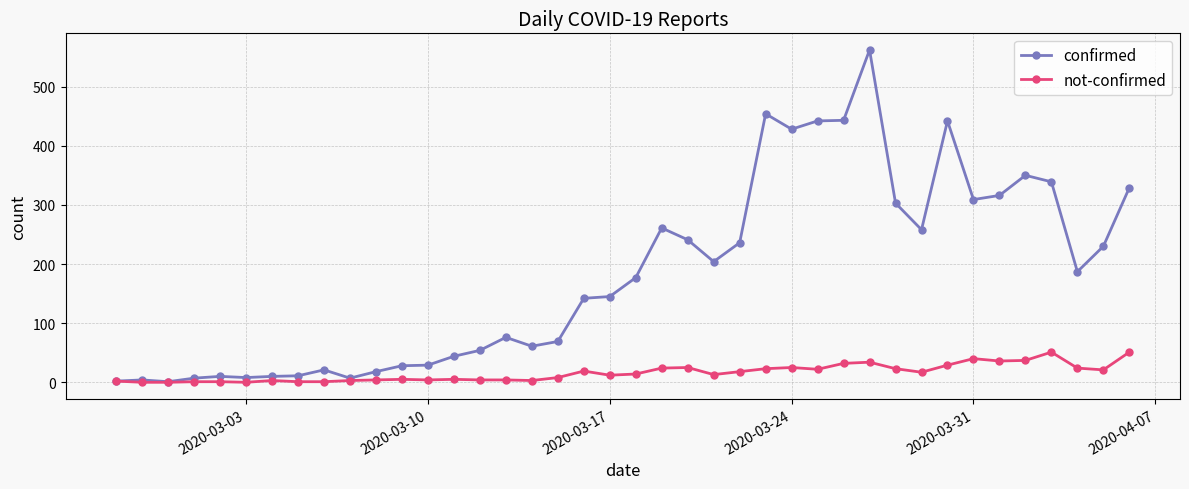

What are all the series names shown in the legend?

confirmed, not-confirmed